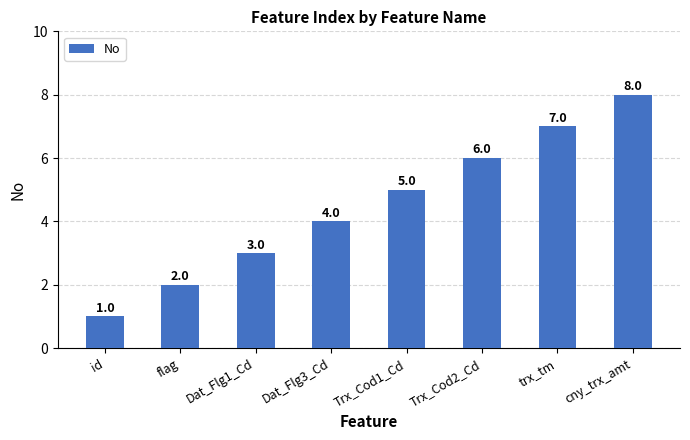

Rank the categories by value from highest to lowest.

cny_trx_amt, trx_tm, Trx_Cod2_Cd, Trx_Cod1_Cd, Dat_Flg3_Cd, Dat_Flg1_Cd, flag, id